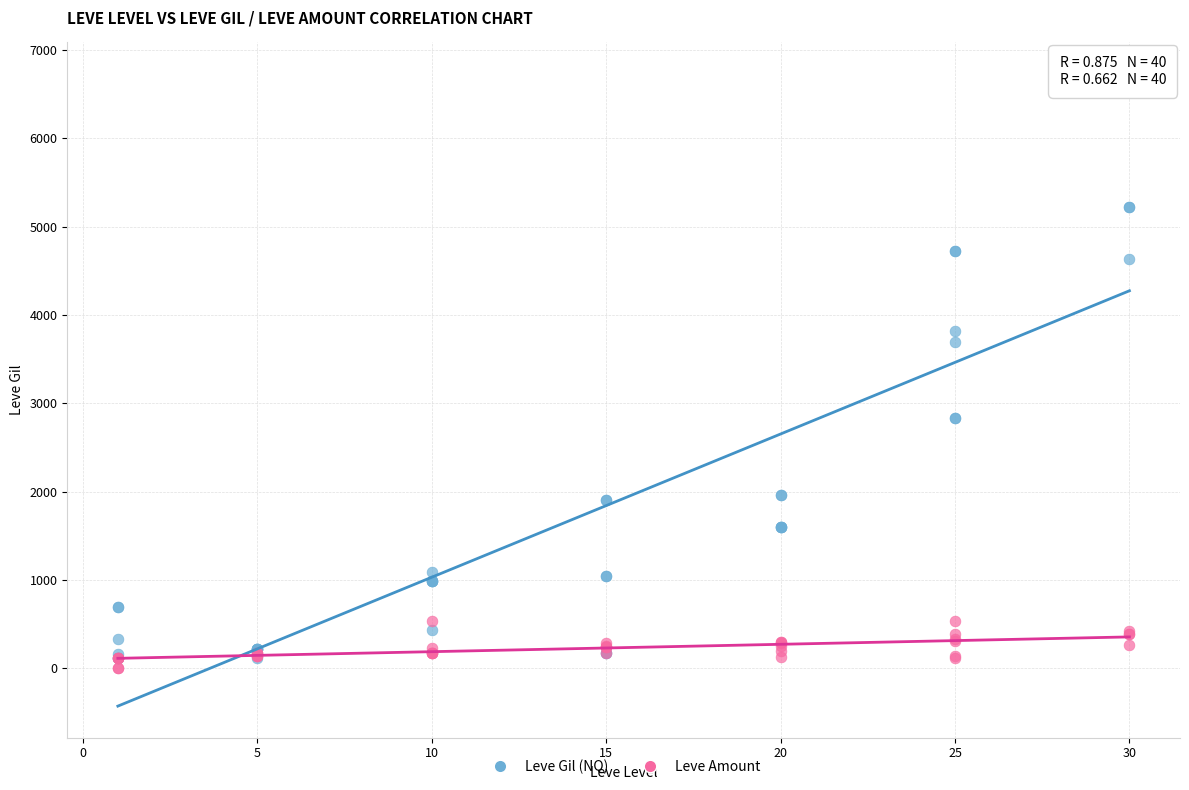

Across all series, what Y value is closest to 3365?

3690